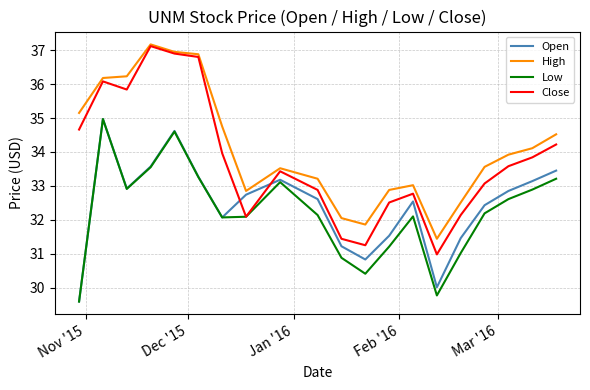

Which series has the widest spread of values?

Close